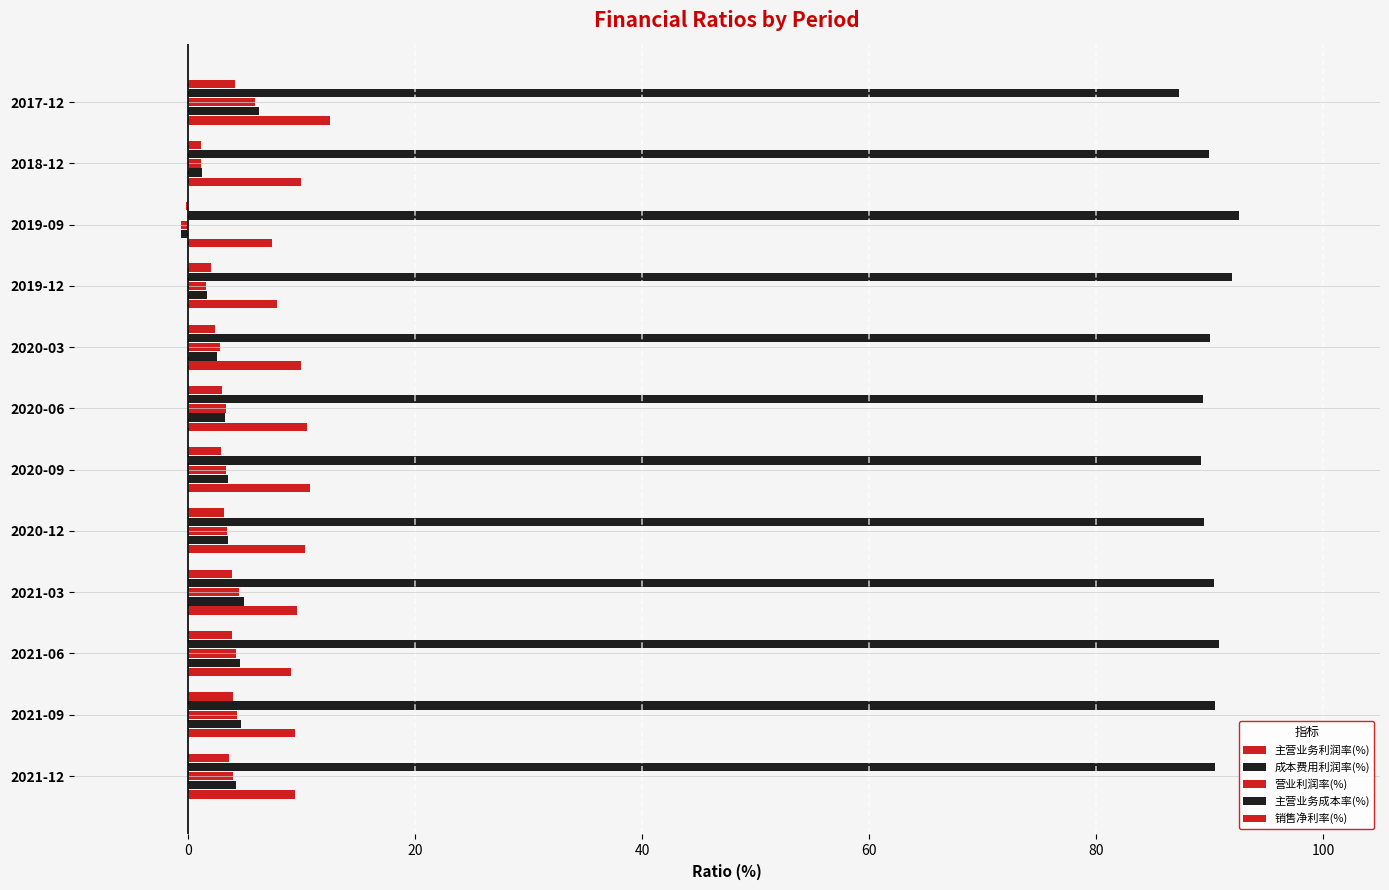

What is the highest value of the 主营业务利润率(%) series?

12.6